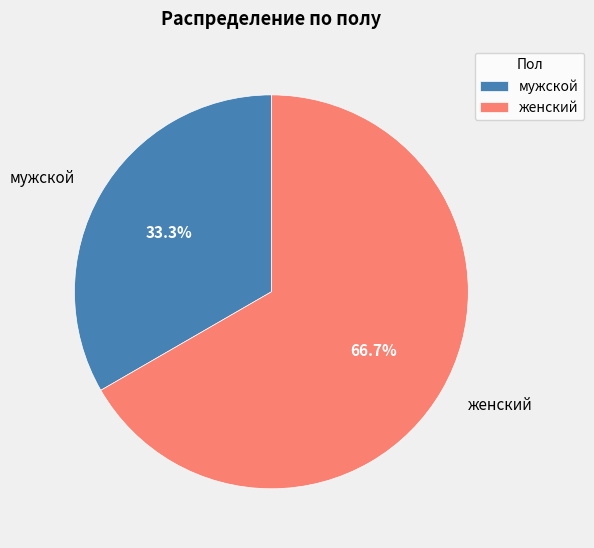

Count the number of slices in the pie.

2